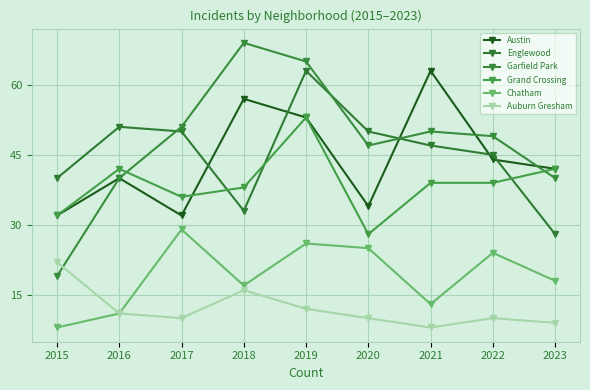

Reading left to right, list all the values displayed in this chart.

Austin: 32	40	32	57	53	34	63	44	42
Englewood: 40	51	50	33	63	50	47	45	28
Garfield Park: 19	40	51	69	65	47	50	49	40
Grand Crossing: 32	42	36	38	53	28	39	39	42
Chatham: 8	11	29	17	26	25	13	24	18
Auburn Gresham: 22	11	10	16	12	10	8	10	9